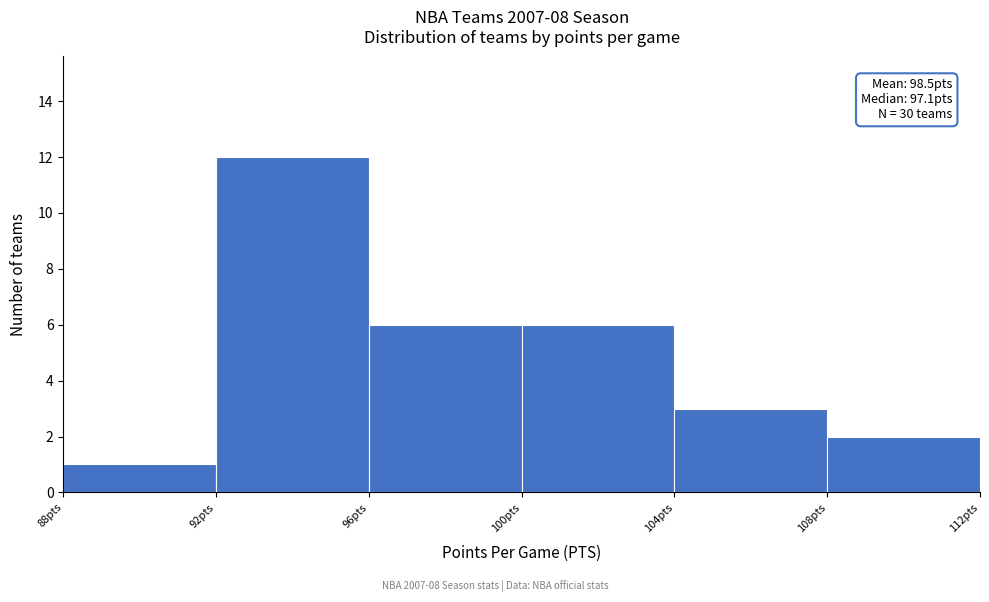

Which range on the x-axis has the tallest bar?

92 to 96